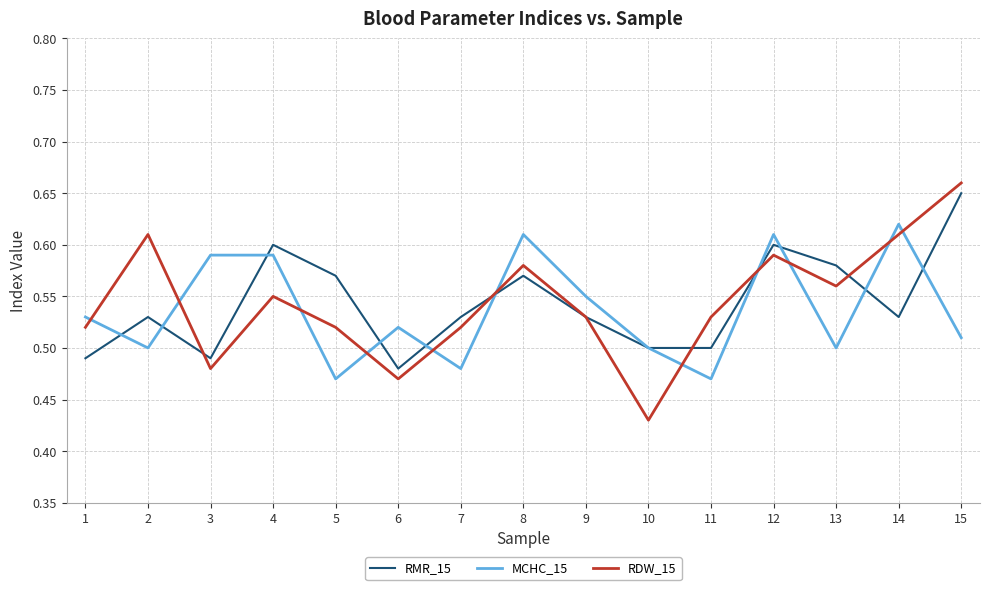

At how many categories does at least one series exceed 0?

15